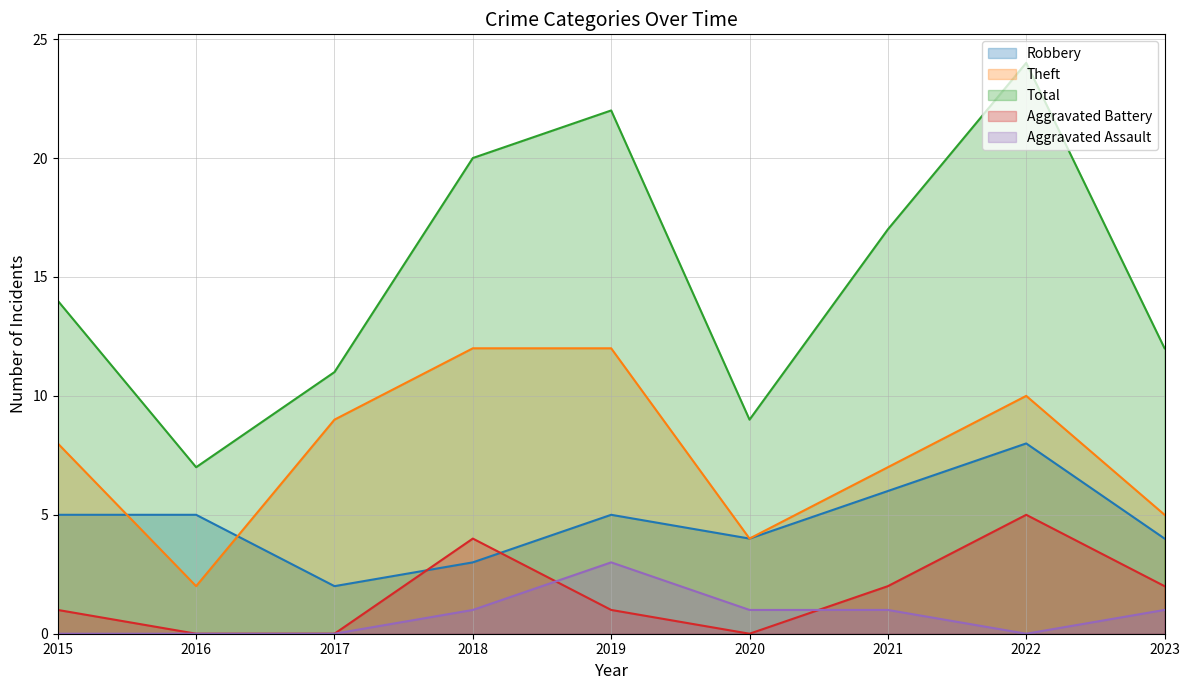

Which series has the largest range (max minus min)?

Total